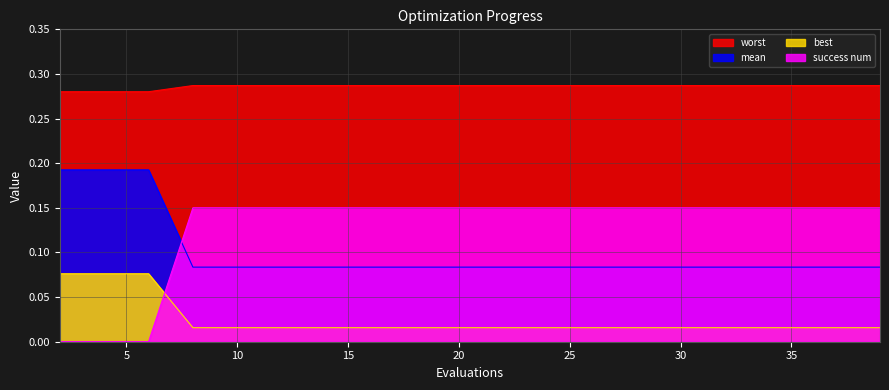

Rank the series by their maximum value, from lowest to highest.

best, success num, mean, worst